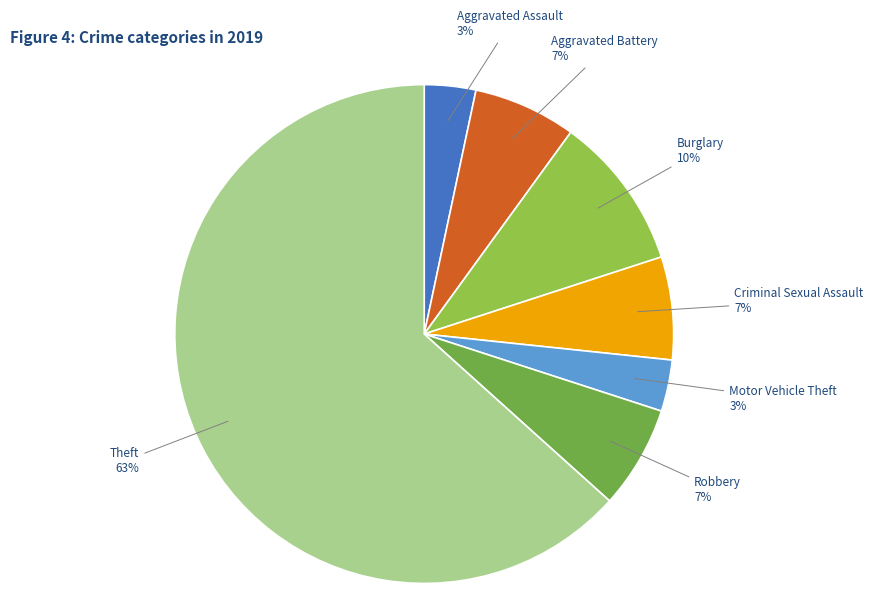

Is the sum of Aggravated Assault and Aggravated Battery greater than half?

No